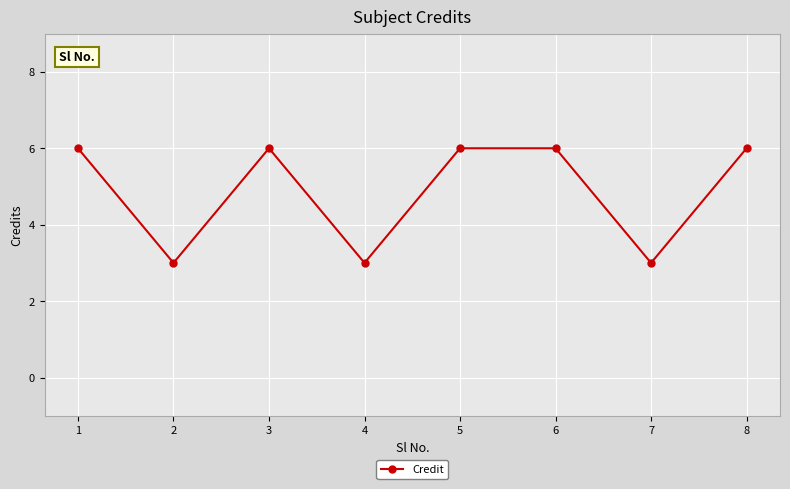

What is the smallest value displayed?

3